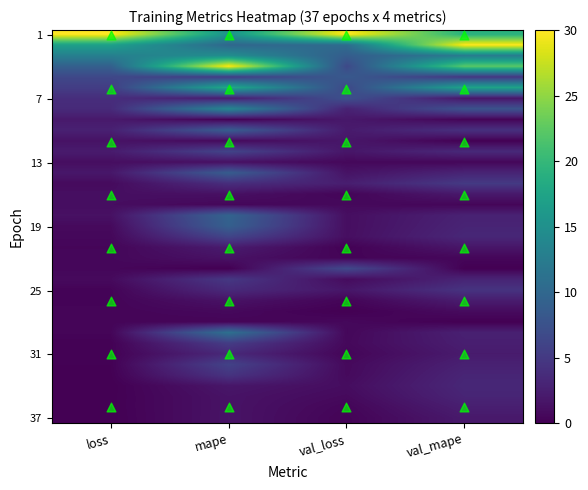

Count the number of categories in the chart.

4